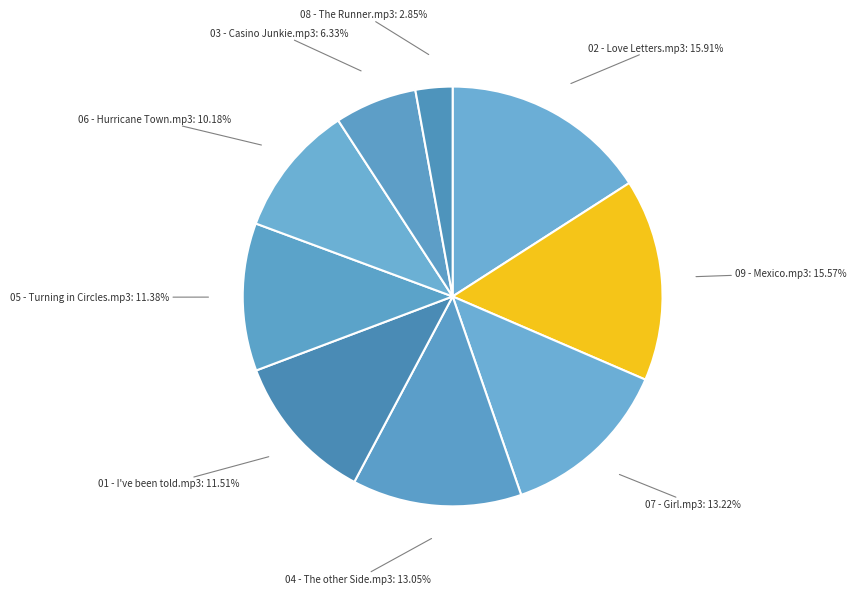

Approximately how many times larger is the value at 07 - Girl.mp3 compared to 05 - Turning in Circles.mp3?

1.2